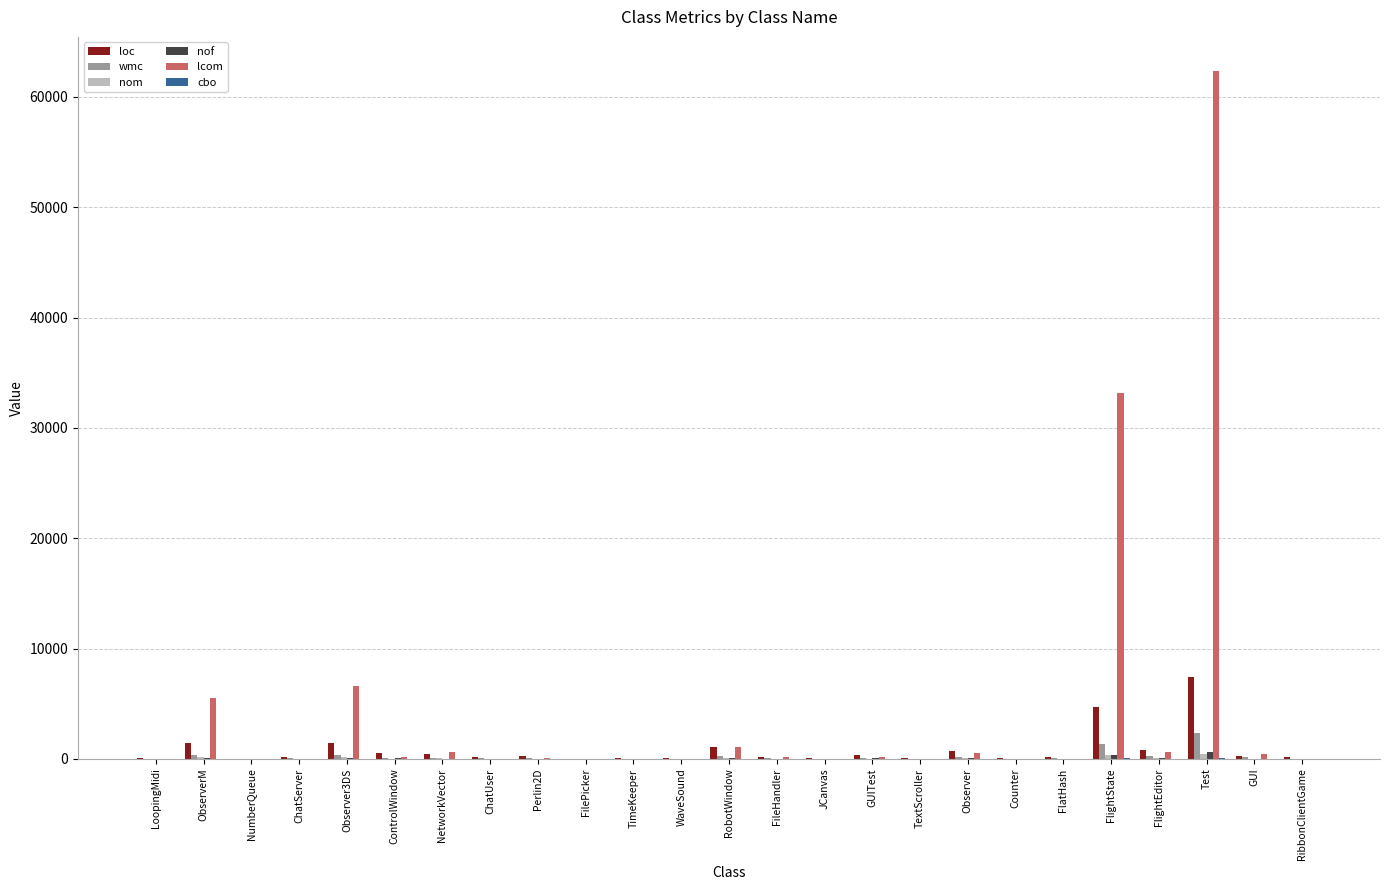

What is the sum of the loc values at Counter and WaveSound?

111